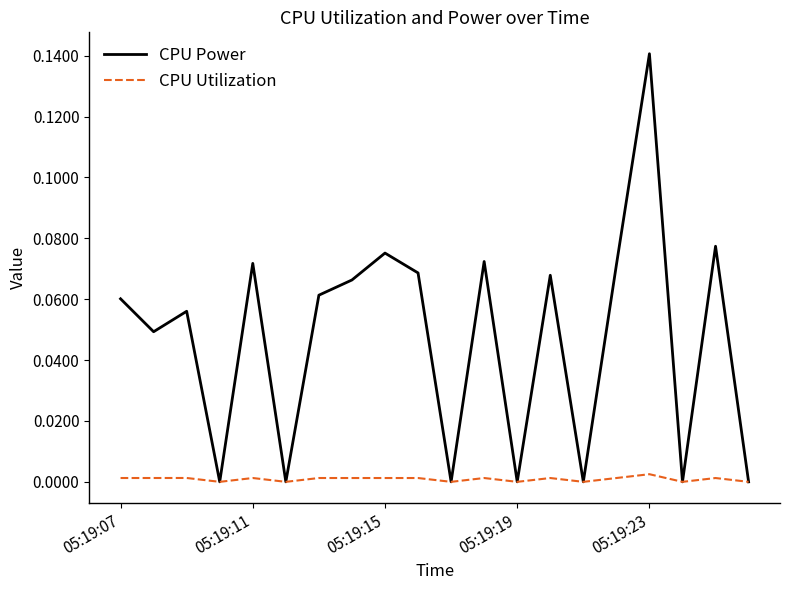

Which series has the widest spread of values?

CPU Power